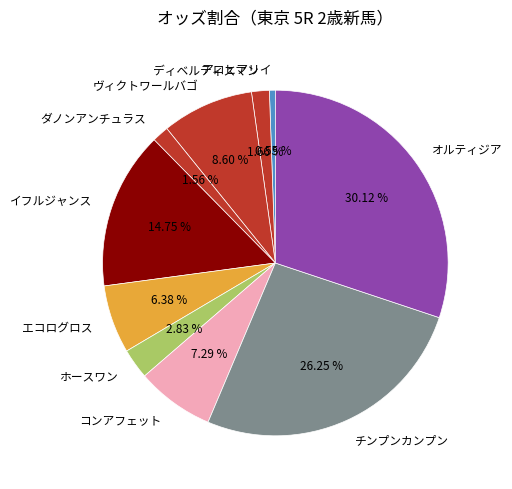

Count the number of slices in the pie.

10